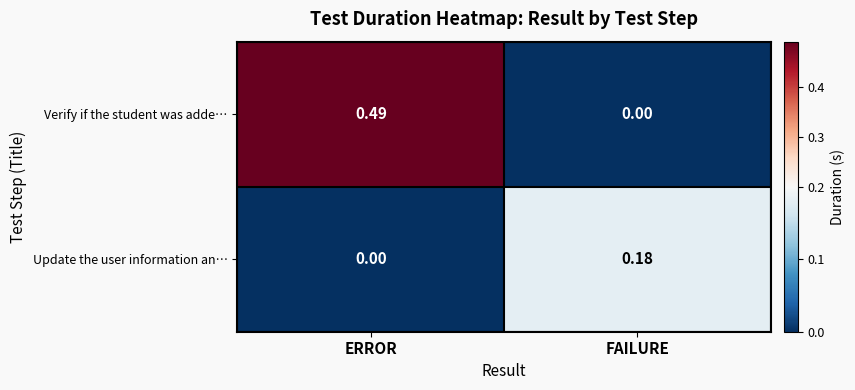

Between ERROR and FAILURE, which series saw the biggest shift?

Verify if the student was adde…